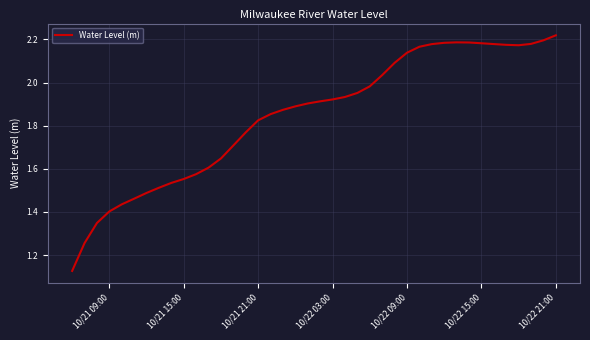

Does the chart display data point markers on the line(s)?

No